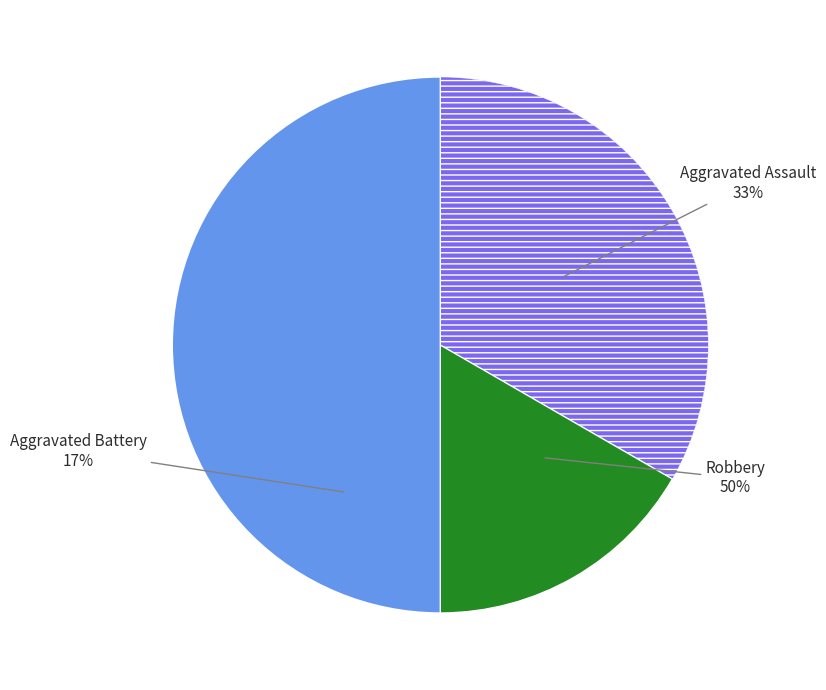

To the nearest percent, what portion does Robbery represent?

50%